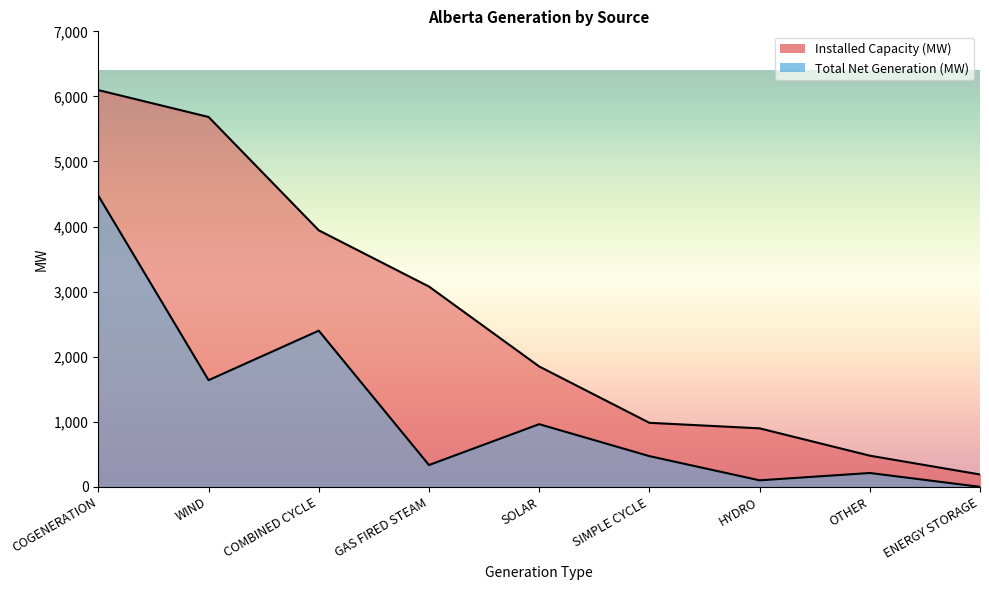

How many positive values does the Total Net Generation (MW) series have?

8